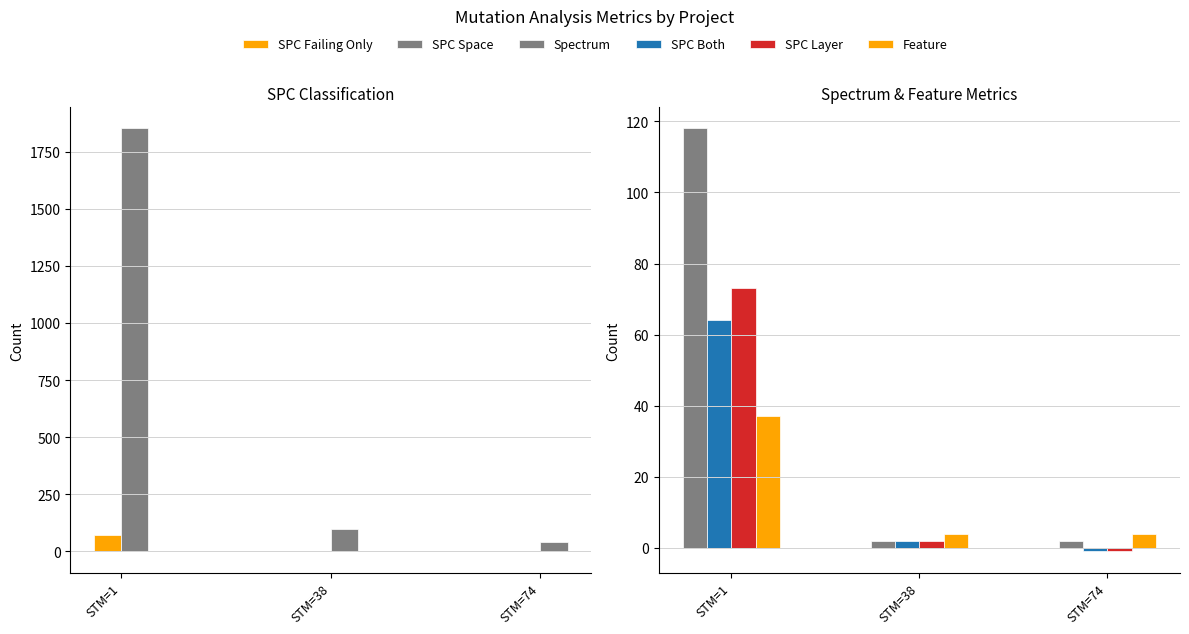

Which series has the widest spread of values?

SPC Space